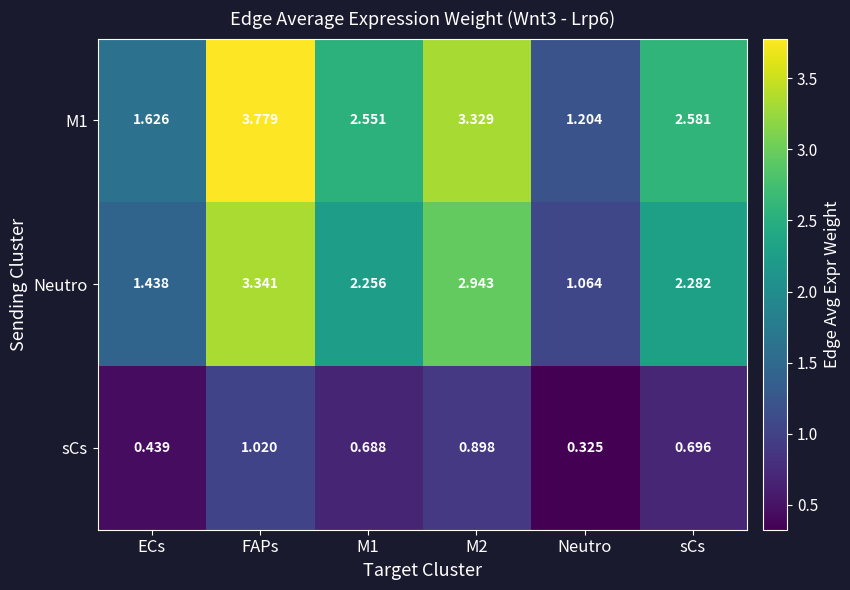

What is the total value across all series at FAPs?

8.1